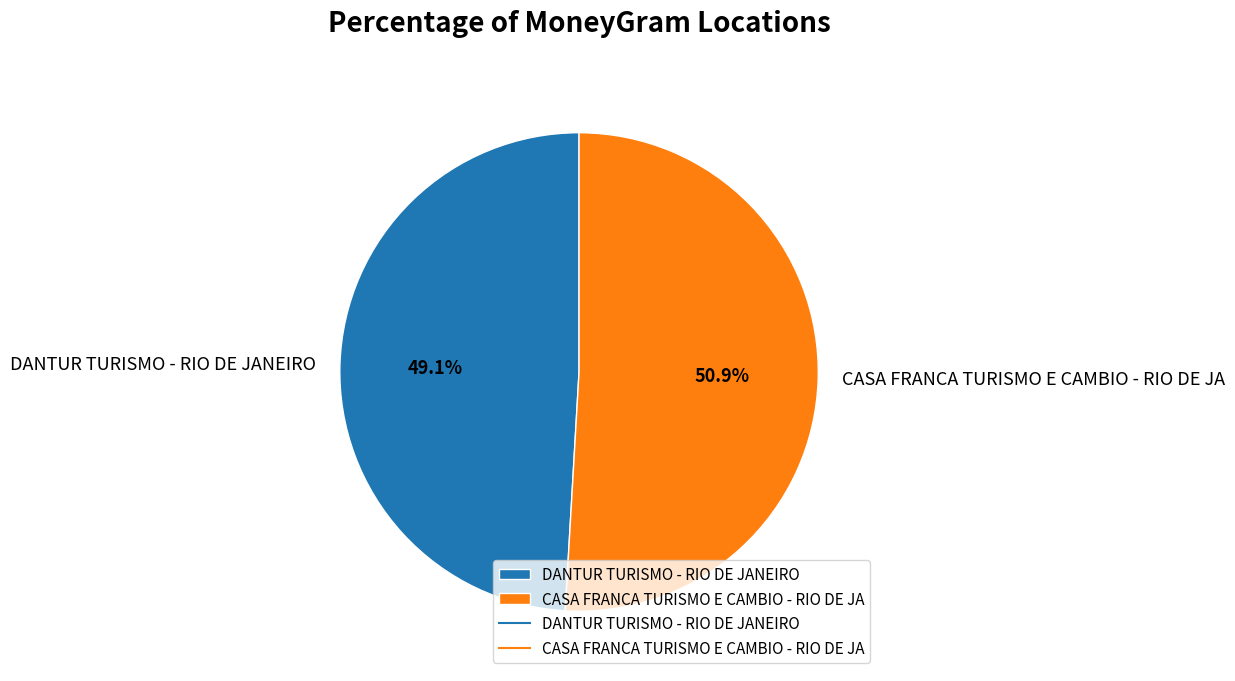

Is it true that CASA FRANCA TURISMO E CAMBIO - RIO DE JA is 45% of the pie?

False